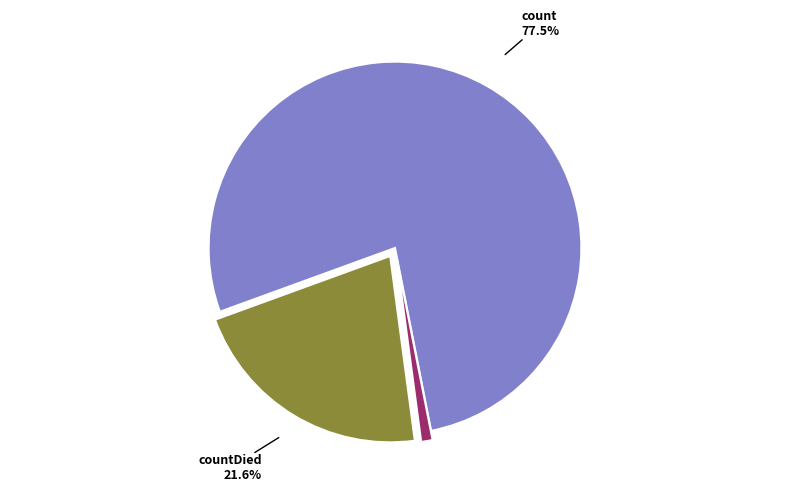

Combined, what portion of the pie is count and countDied?

99.0%